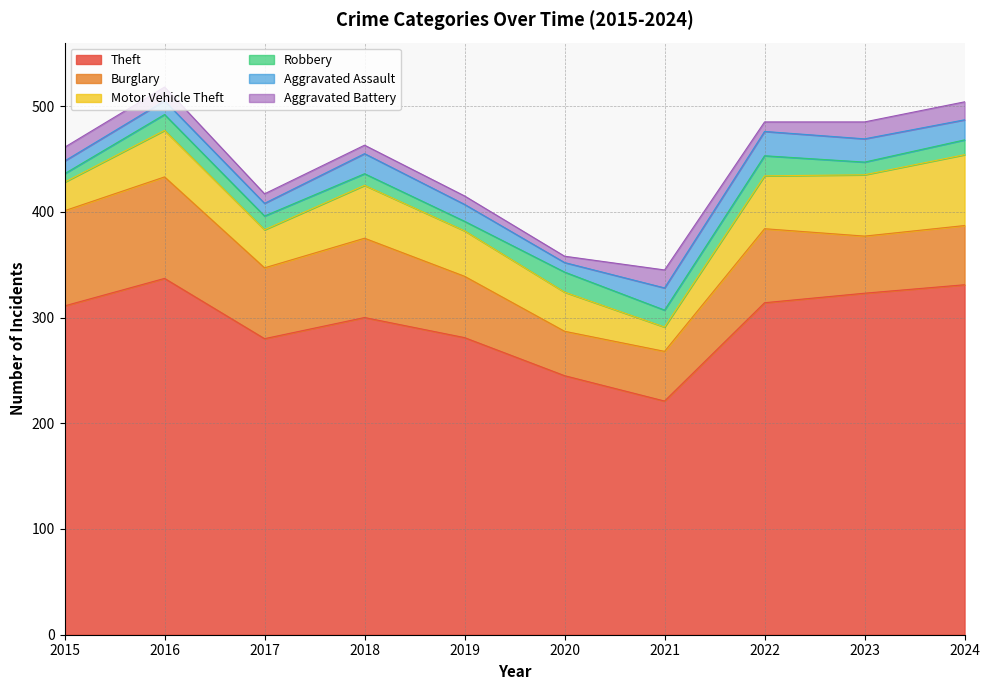

What is the value of the Burglary point at the 10th from the left?

56